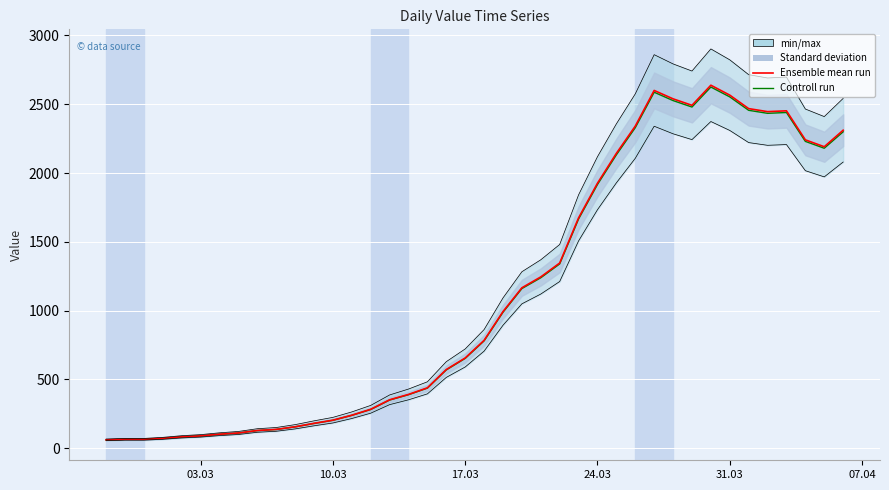

True or false: Ensemble mean run and Controll run cross at least once.

False